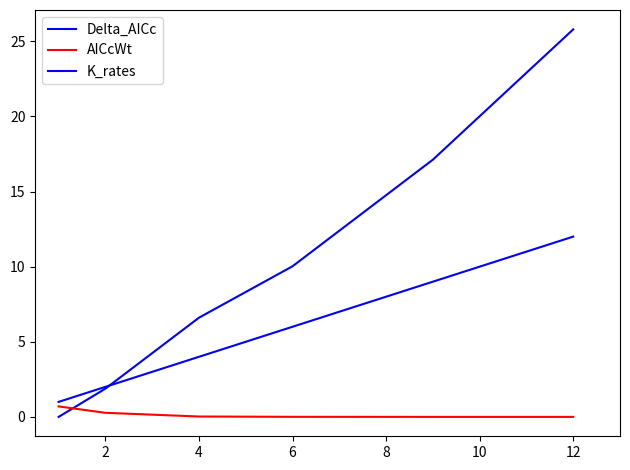

Does the chart have visible grid lines?

No